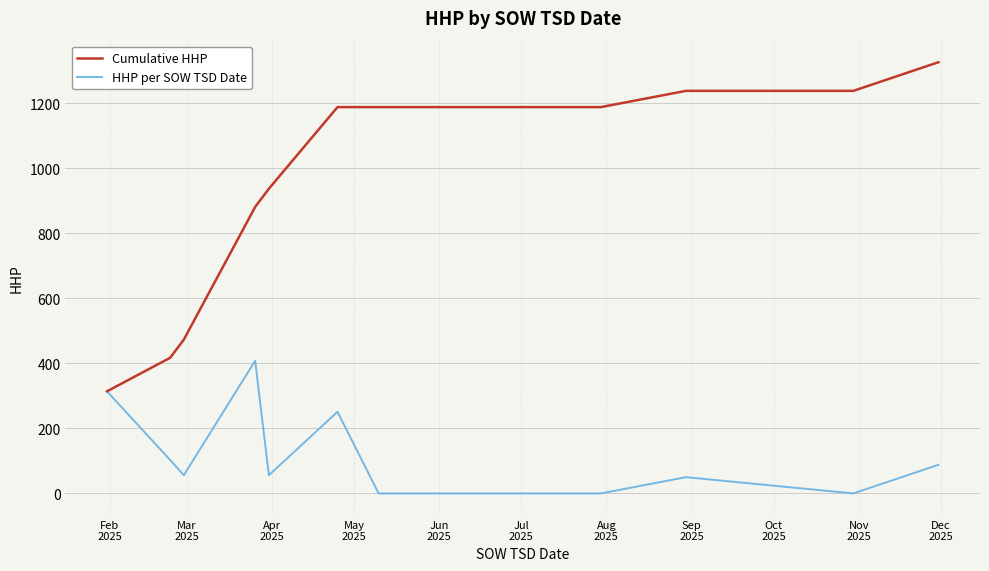

Rank the series by their average value, from highest to lowest.

Cumulative HHP, HHP per SOW TSD Date